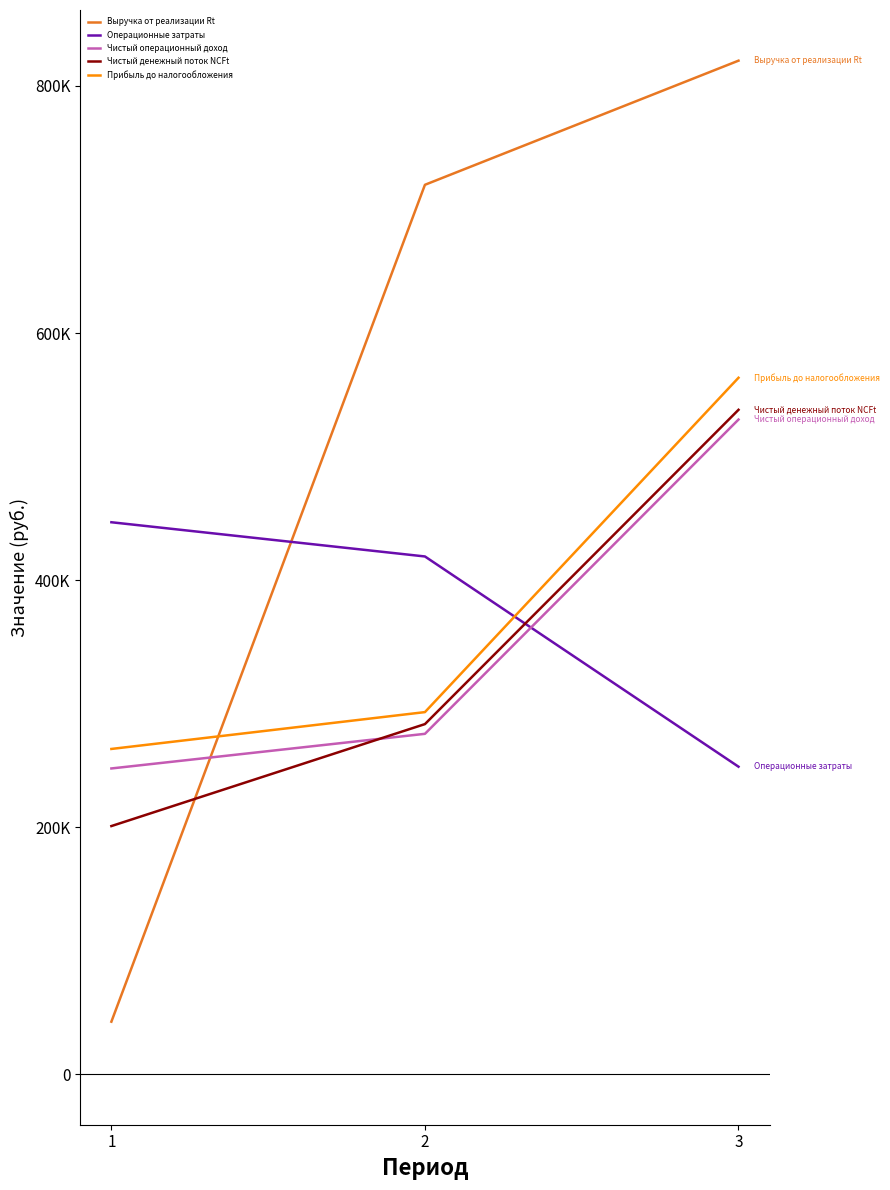

Reading right to left, what are all the values shown in this chart?

Выручка от реализации Rt: 820500.0	720000.0	42400.0
Операционные затраты: 248865.3	419071.3	446777.3
Чистый операционный доход: 529932.4	275468.8	247431.7
Чистый денежный поток NCFt: 537809.2	283345.6	200782.7
Прибыль до налогообложения: 563757.9	293051.9	263225.2